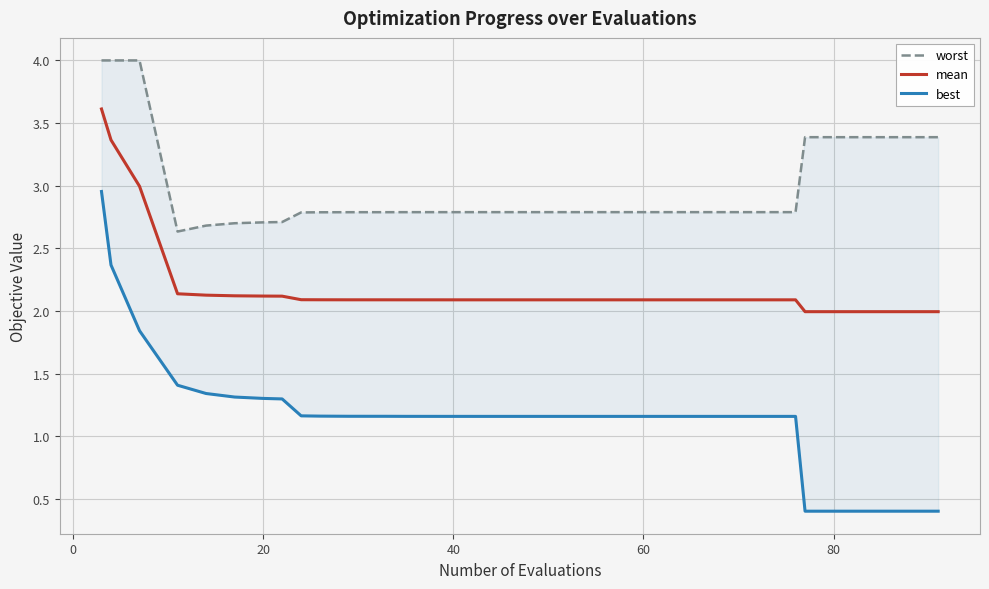

What is the maximum value for worst?

4.0